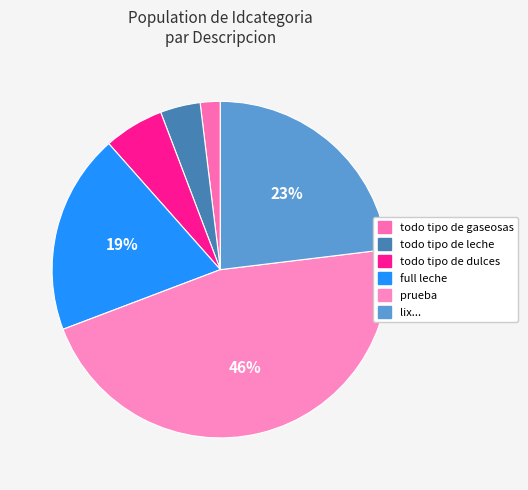

Which category has the biggest portion of the pie?

prueba